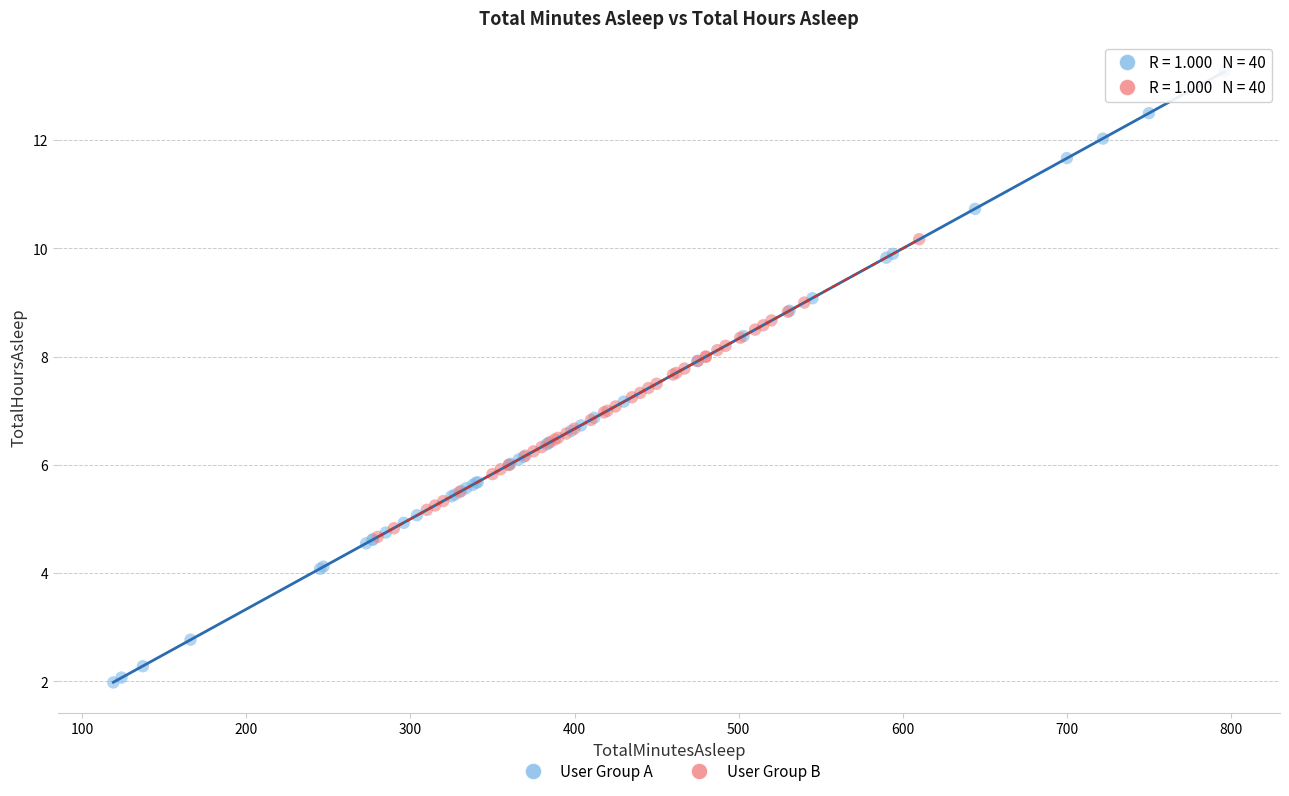

What are all the series names shown in the legend?

User Group A, User Group B